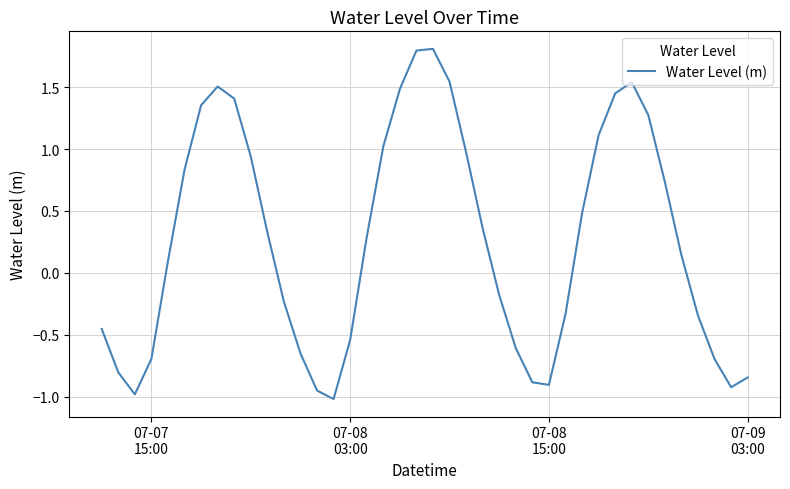

What is the difference between the maximum and minimum values?

2.8